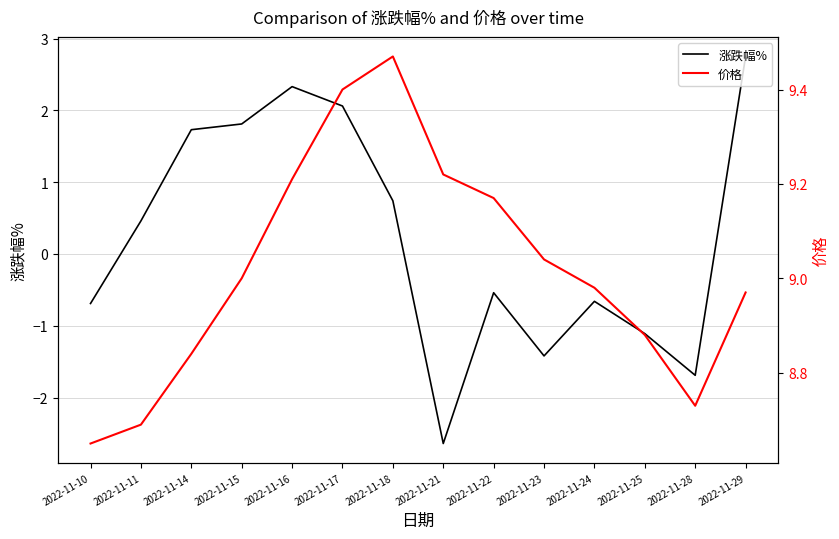

Reading left to right, list all the values displayed in this chart.

涨跌幅%: 2022-11-10=-0.7	2022-11-11=0.5	2022-11-14=1.7	2022-11-15=1.8	2022-11-16=2.3	2022-11-17=2.1	2022-11-18=0.7	2022-11-21=-2.6	2022-11-22=-0.5	2022-11-23=-1.4	2022-11-24=-0.7	2022-11-25=-1.1	2022-11-28=-1.7	2022-11-29=2.8
价格: 2022-11-10=8.7	2022-11-11=8.7	2022-11-14=8.8	2022-11-15=9.0	2022-11-16=9.2	2022-11-17=9.4	2022-11-18=9.5	2022-11-21=9.2	2022-11-22=9.2	2022-11-23=9.0	2022-11-24=9.0	2022-11-25=8.9	2022-11-28=8.7	2022-11-29=9.0